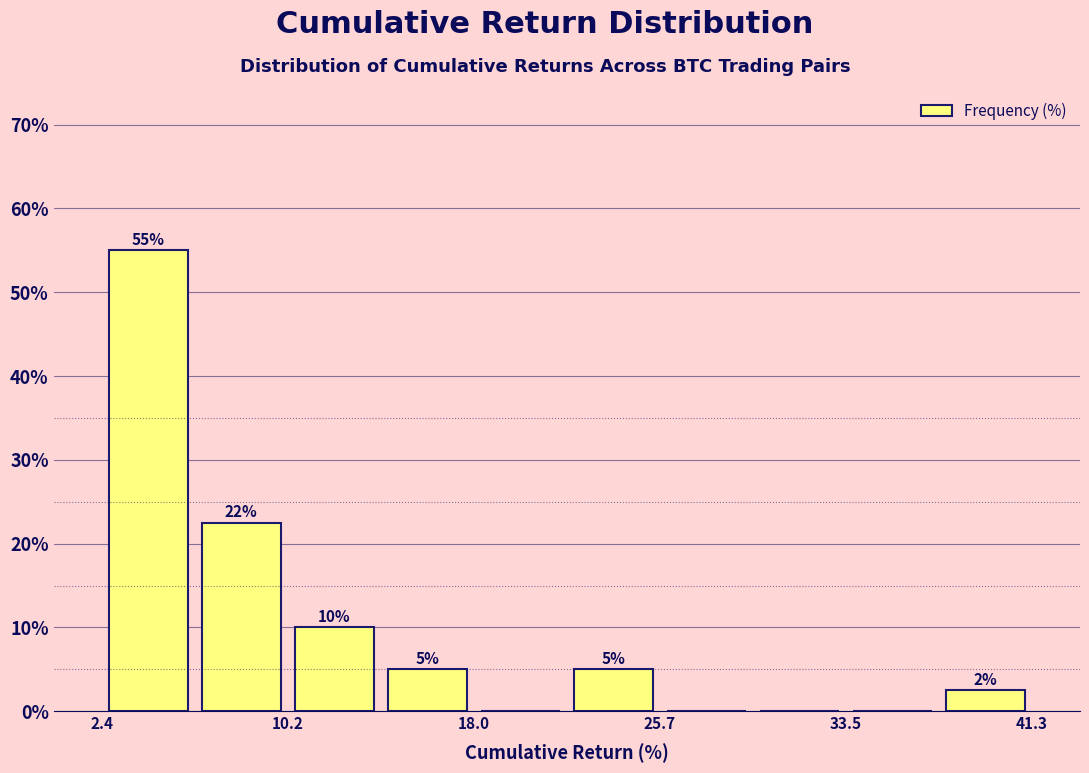

Around what value on the x-axis is the tallest bar? Give the approximate position of its centre, as read against the axis.

4